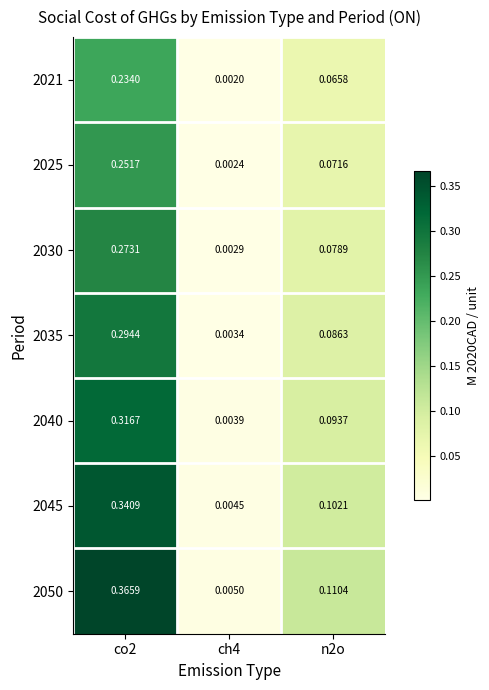

Is the value of 2030 at co2 greater than the value of 2021 at ch4?

Yes